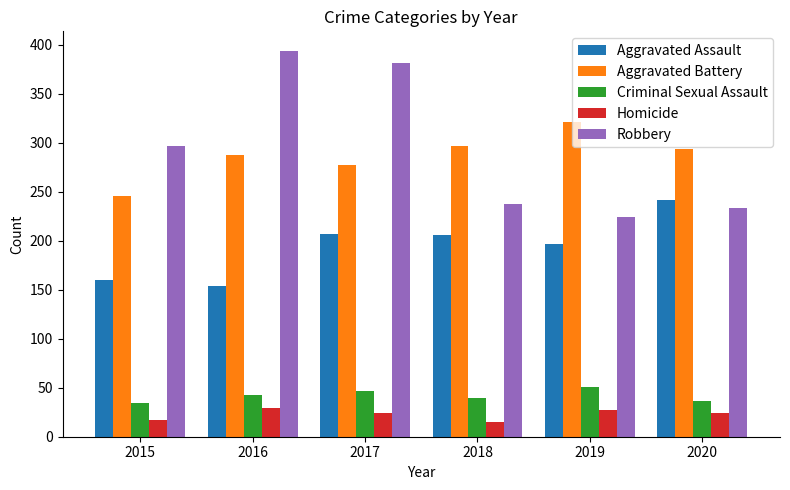

What is the maximum value shown in the chart?

394